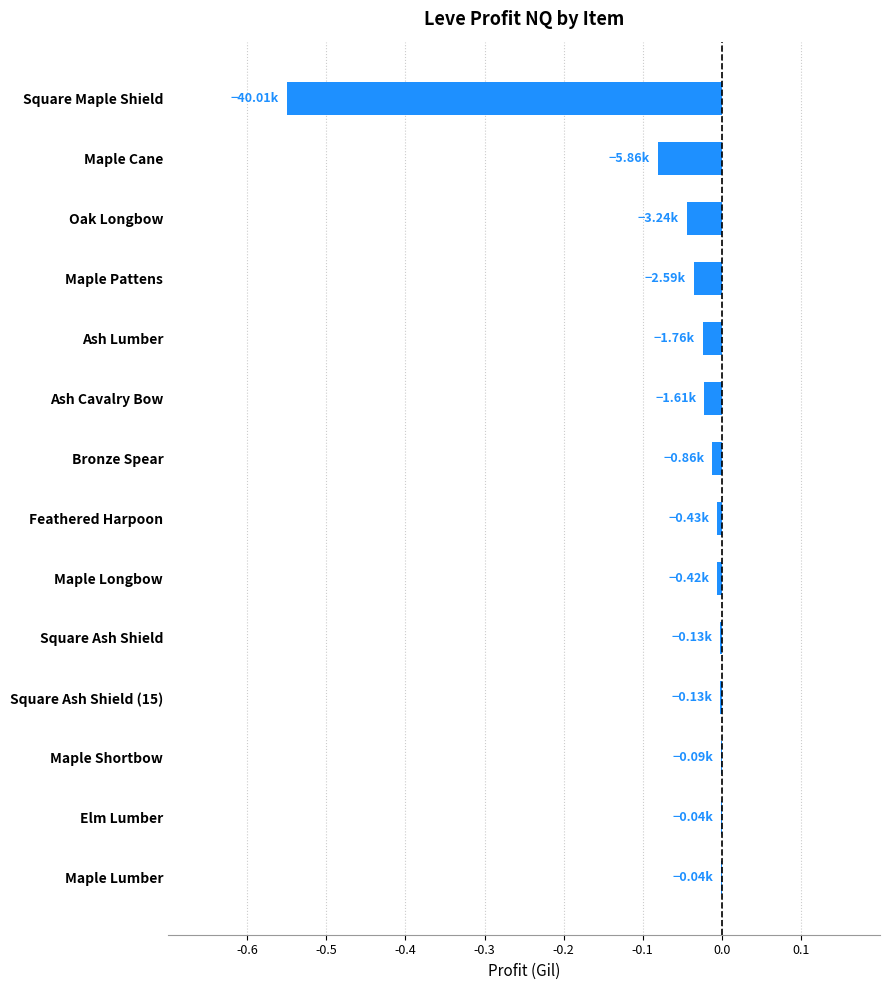

What is the sum of all values?

-0.8